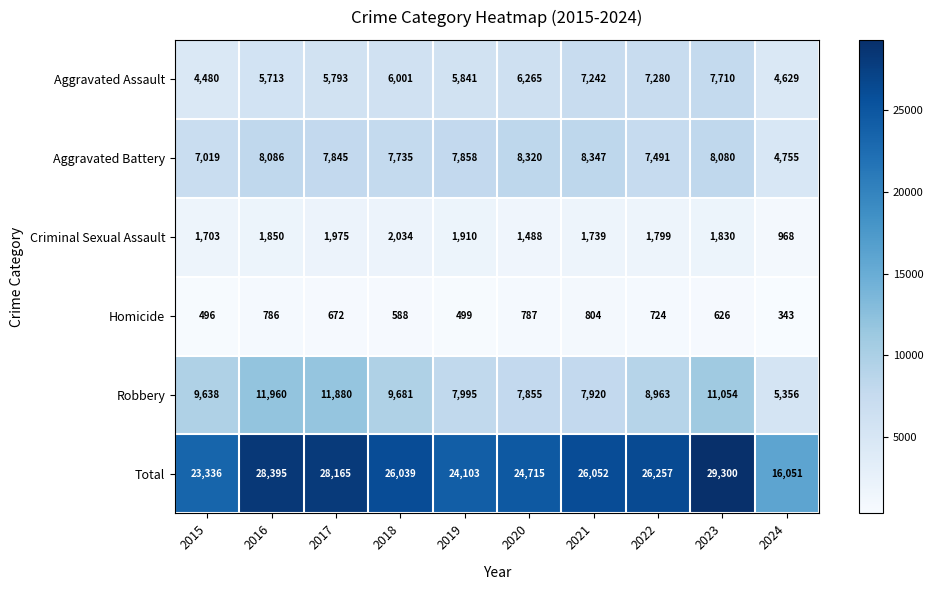

At which label does Criminal Sexual Assault first exceed 1830?

2016